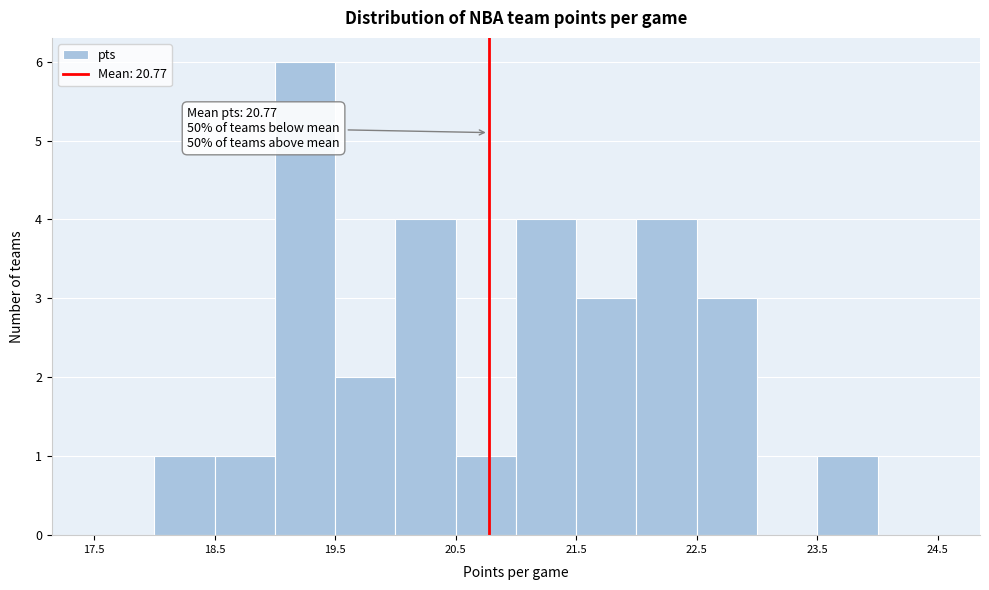

Over which range of the x-axis is the bar tallest?

19.0 to 19.5